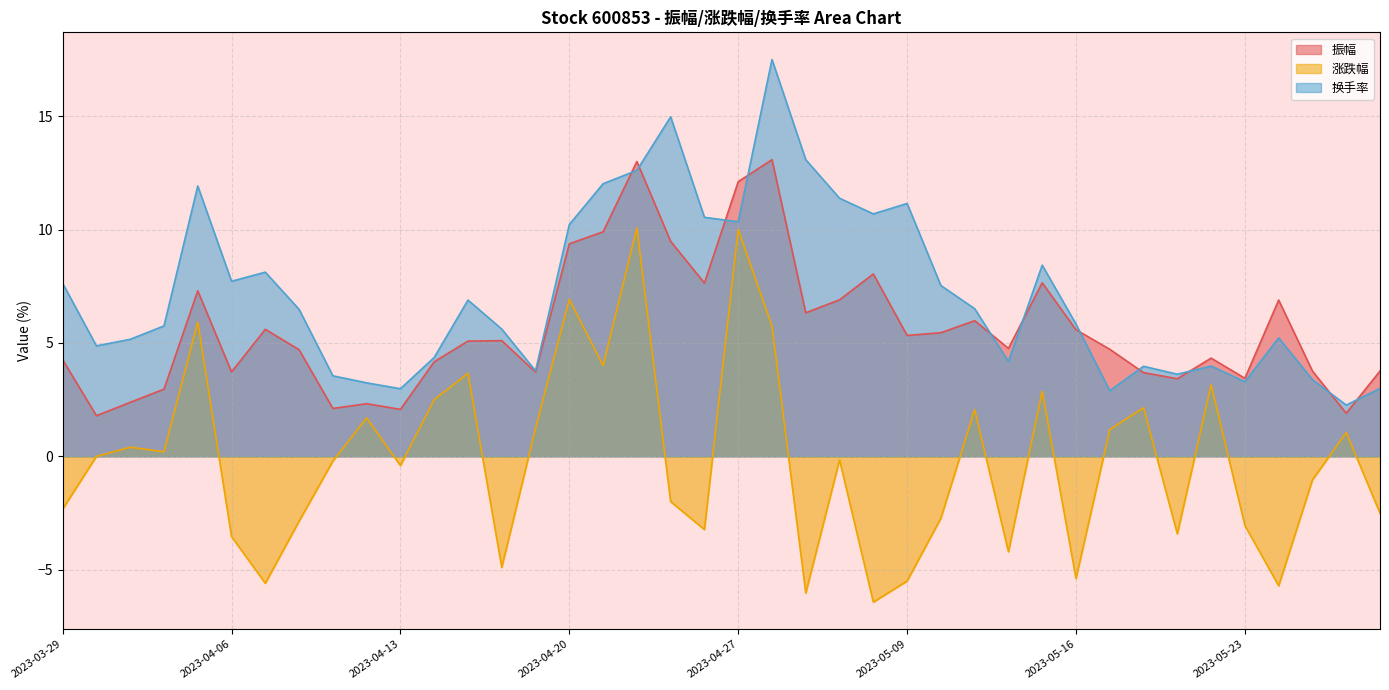

Which series has the largest total across all categories?

换手率